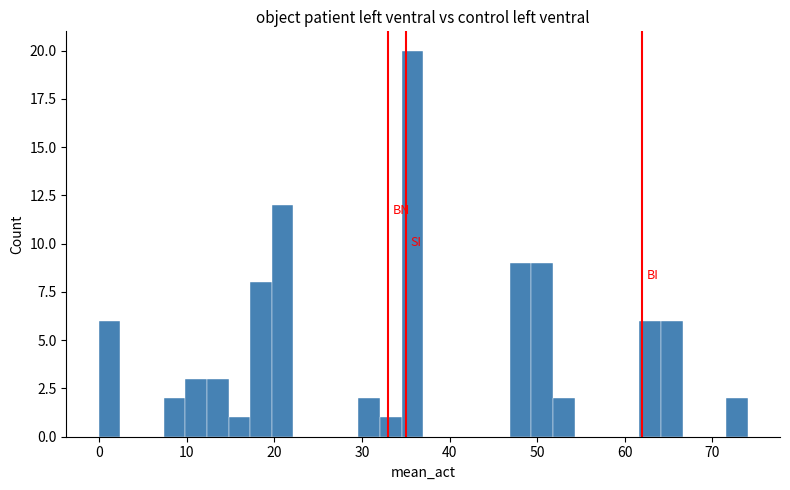

Around what value on the x-axis is the tallest bar? Give the approximate position of its centre, as read against the axis.

36